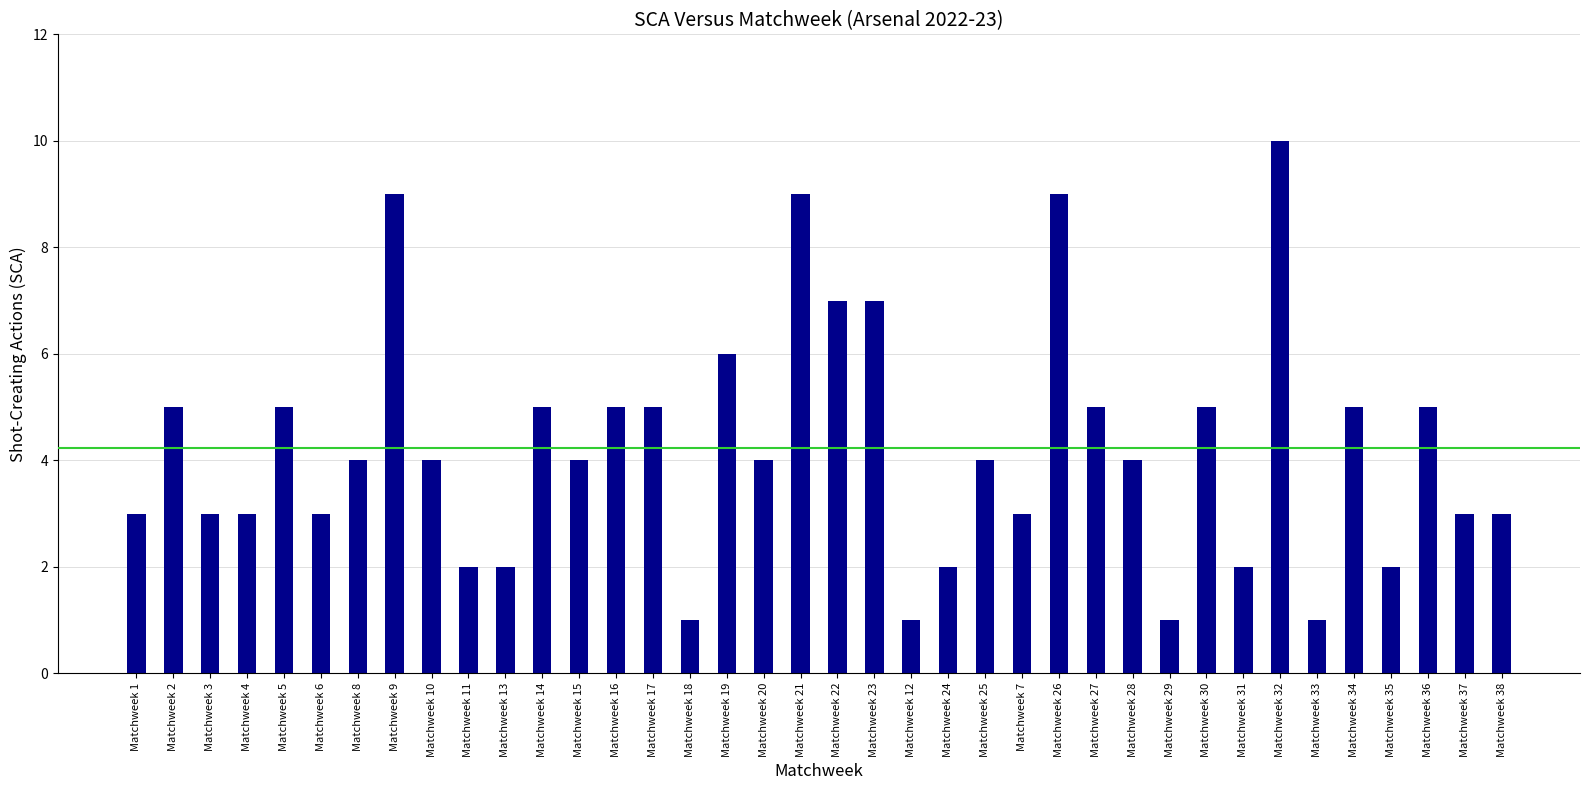

At which label does the data first exceed 4?

Matchweek 2